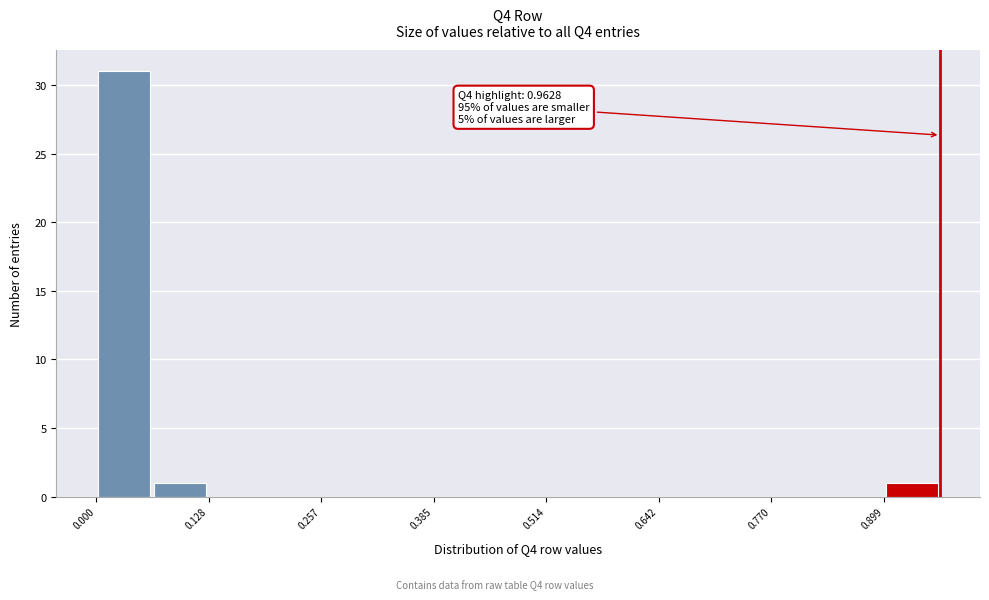

Read against the x-axis, roughly where is the centre of the tallest bar?

0.04